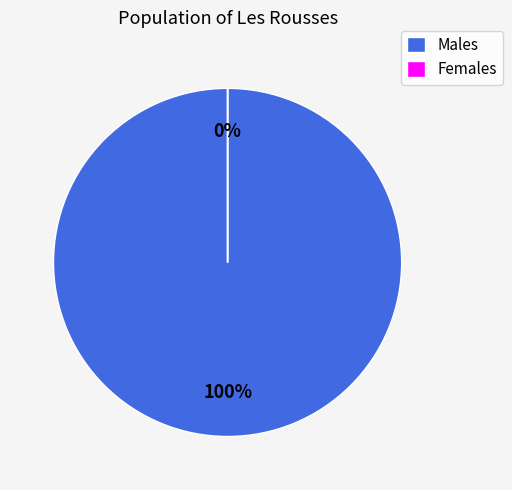

Do 5 and 4 together represent more than half of the pie?

No